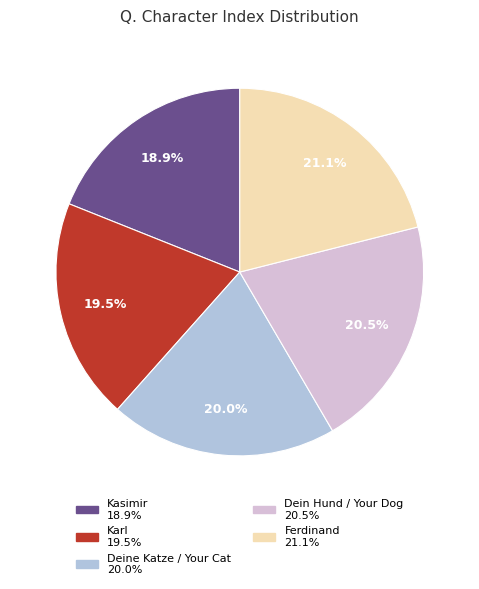

Between Ferdinand and Deine Katze / Your Cat, which is larger?

Ferdinand